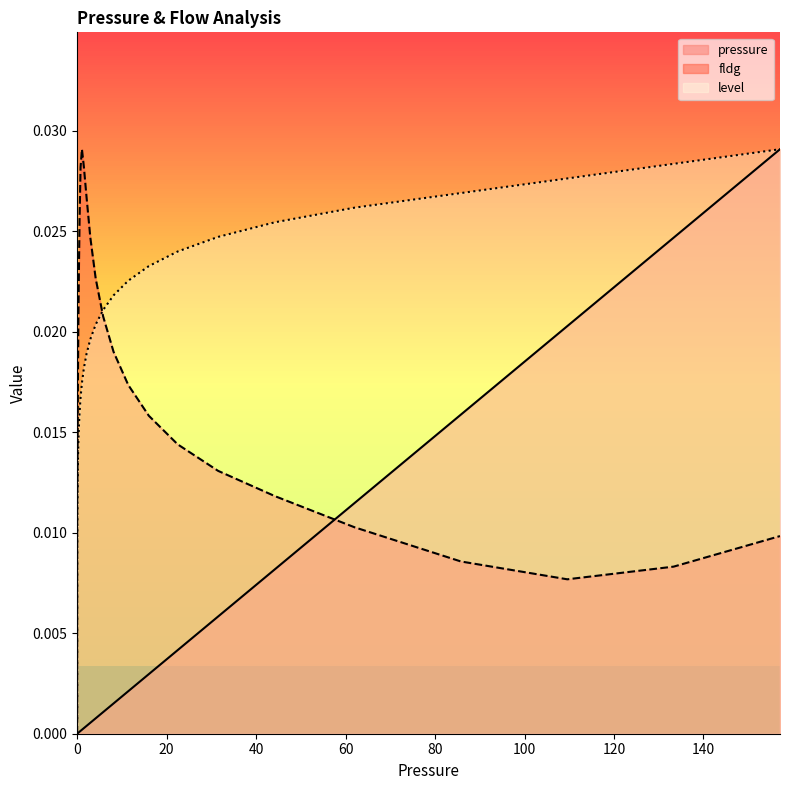

True or false: level has a value of 0.0 at 0.0033909.

False